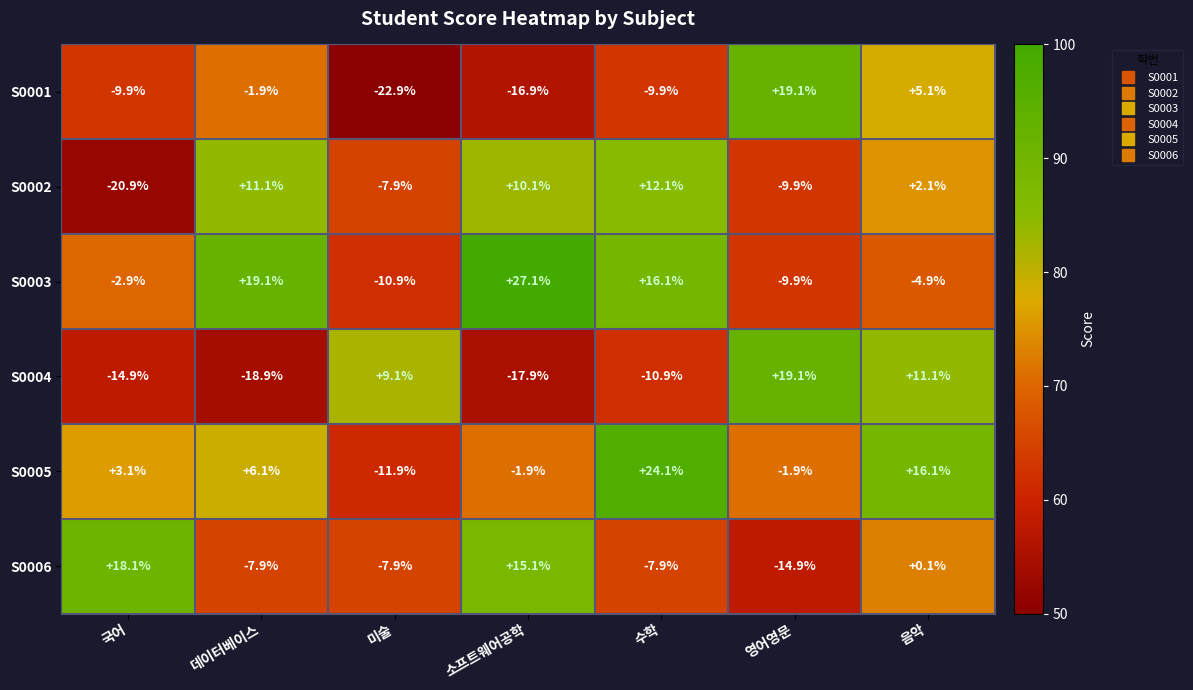

Which label corresponds to the smallest value in the chart?

미술